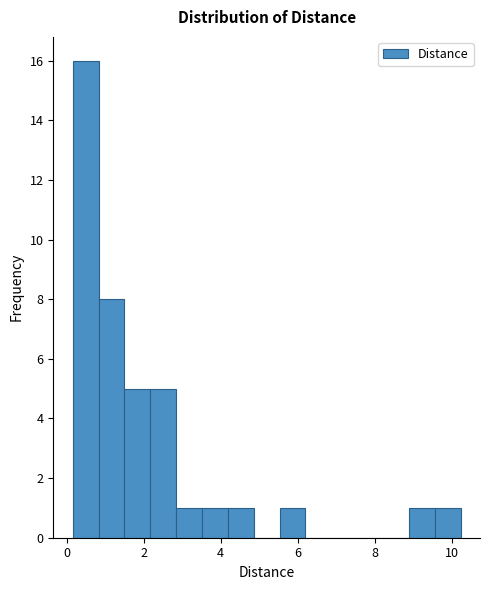

Around what value on the x-axis is the tallest bar? Give the approximate position of its centre, as read against the axis.

0.4